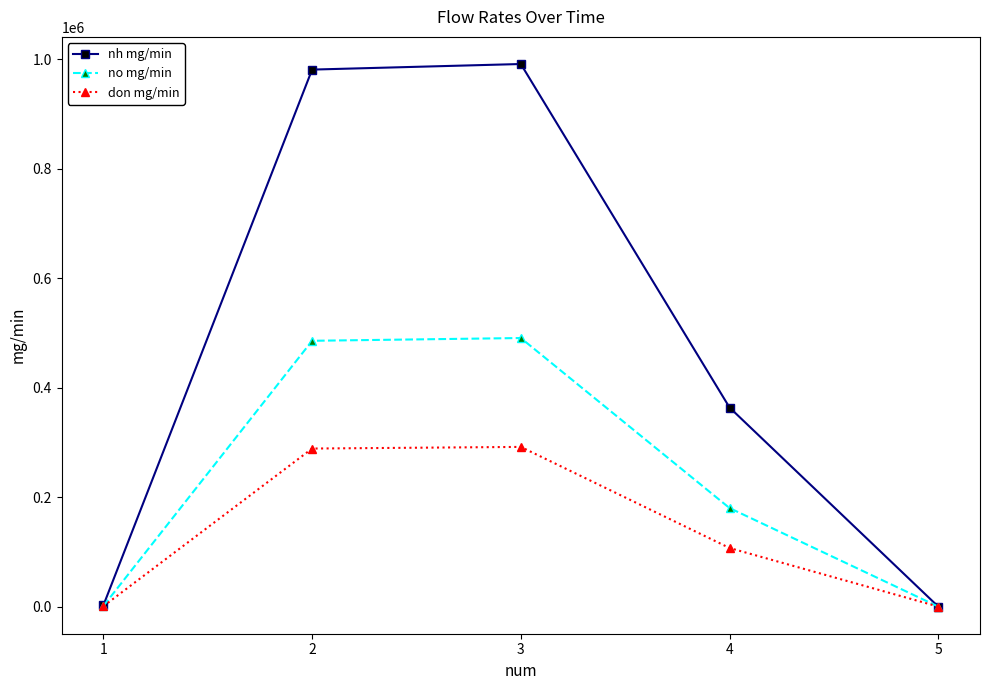

Which series has the largest range (max minus min)?

nh mg/min